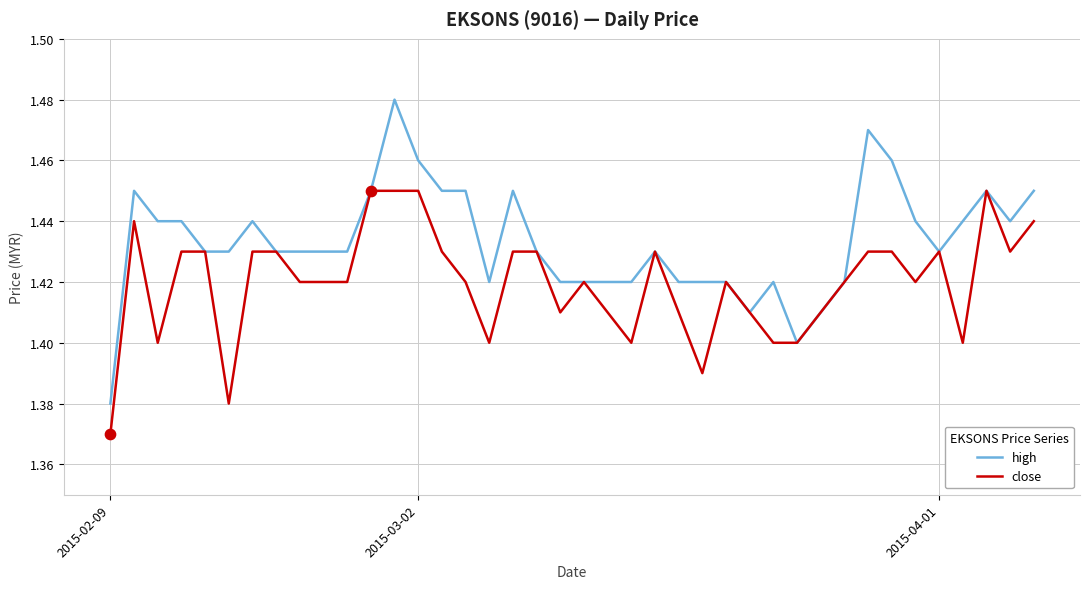

List the series in order of their peak value, lowest first.

close, high